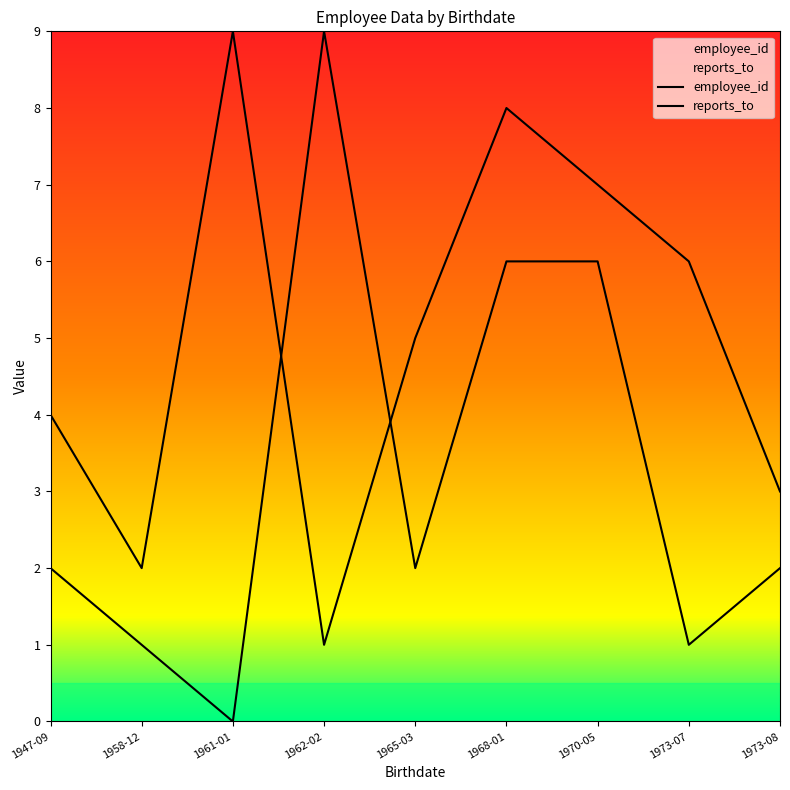

What is the difference between the second highest and second lowest values in the employee_id series?

6